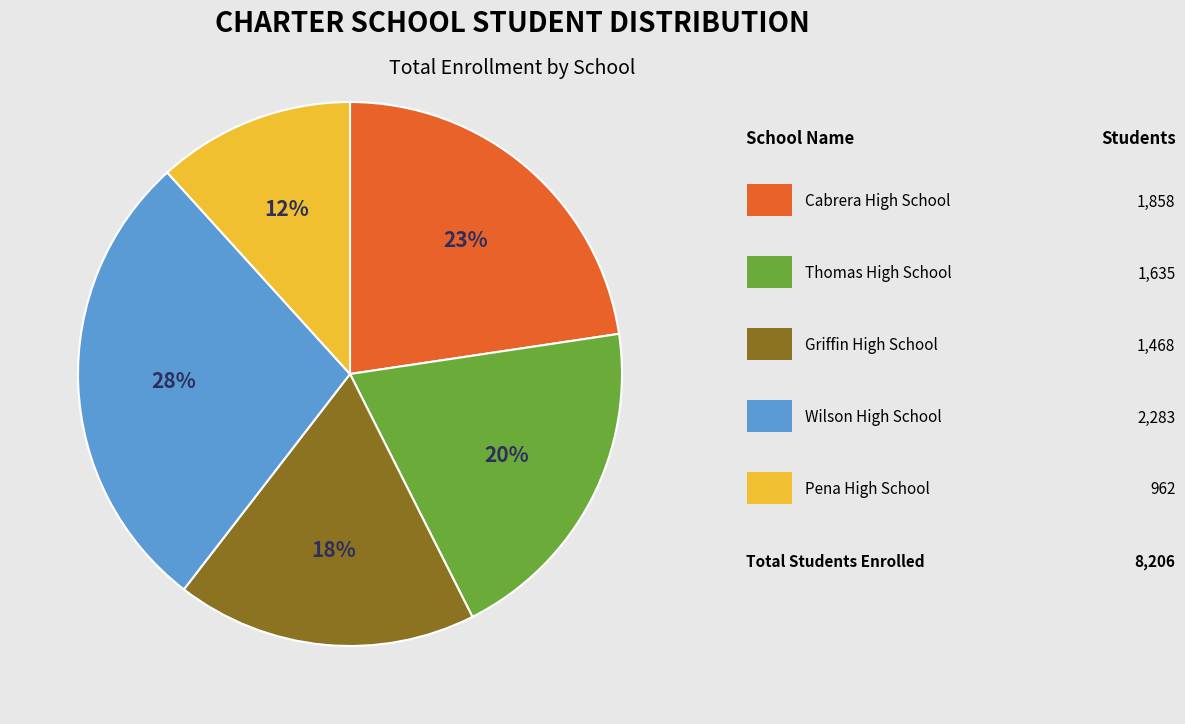

To the nearest percent, what is the average slice percentage?

20%